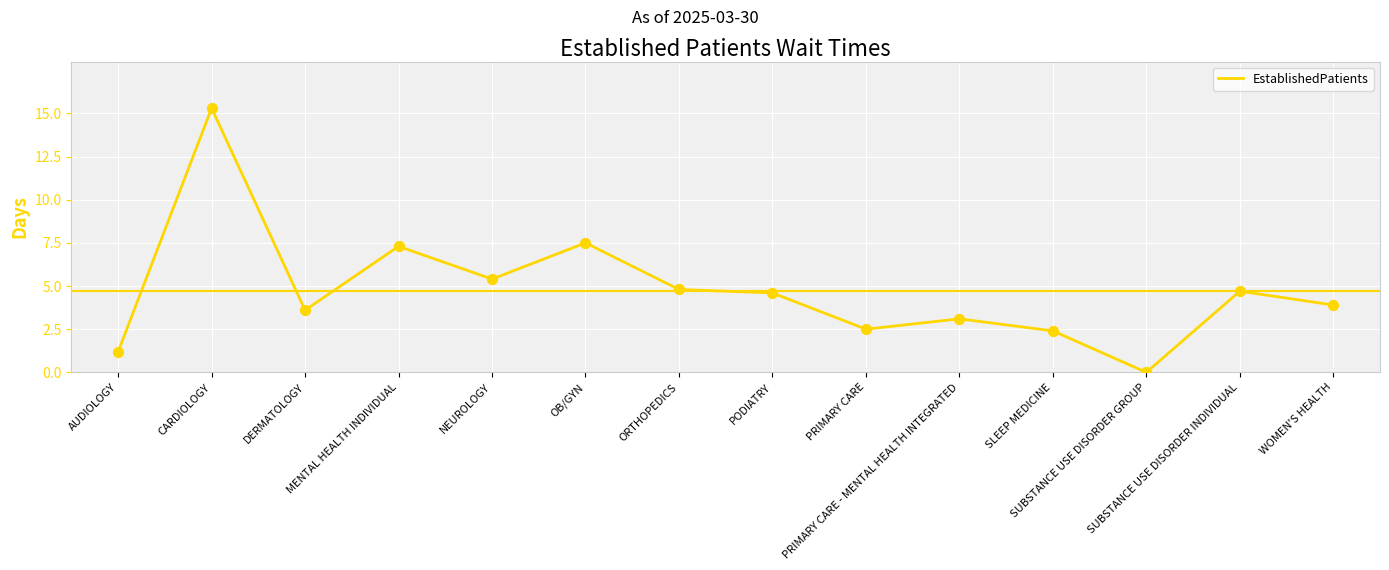

Which has a higher value, NEUROLOGY or PRIMARY CARE?

NEUROLOGY